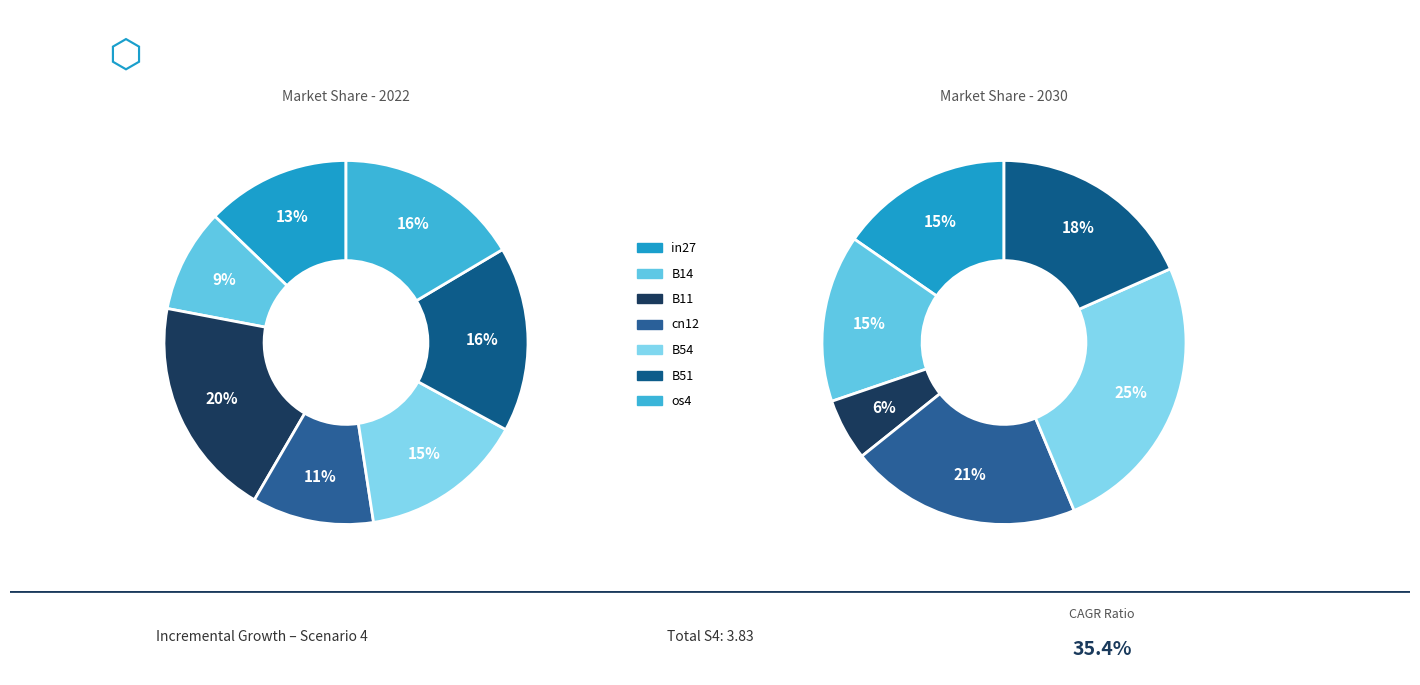

Combined, do B51 and os4 account for over 50%?

No